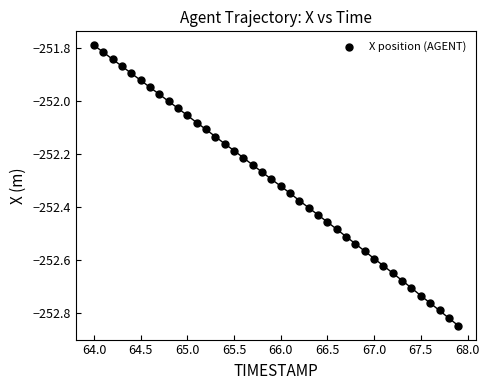

What is the range of X values (max minus min)?

3.9